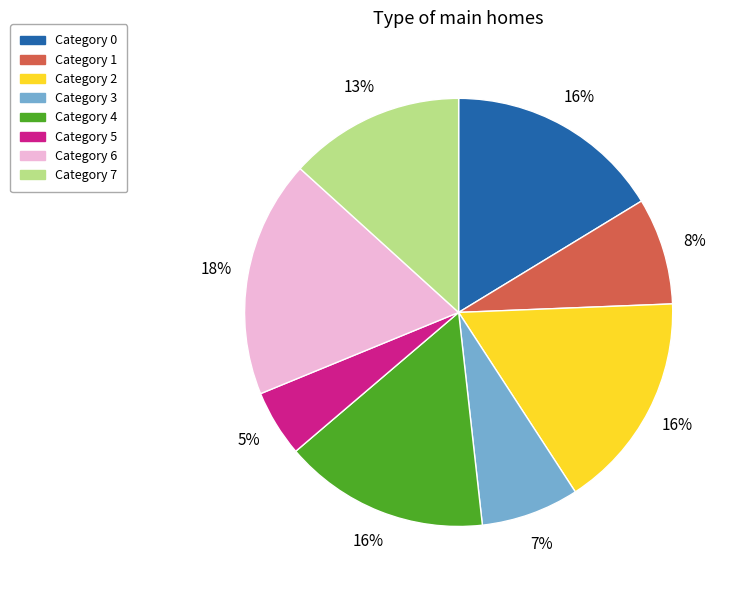

Does any single category account for the majority?

No